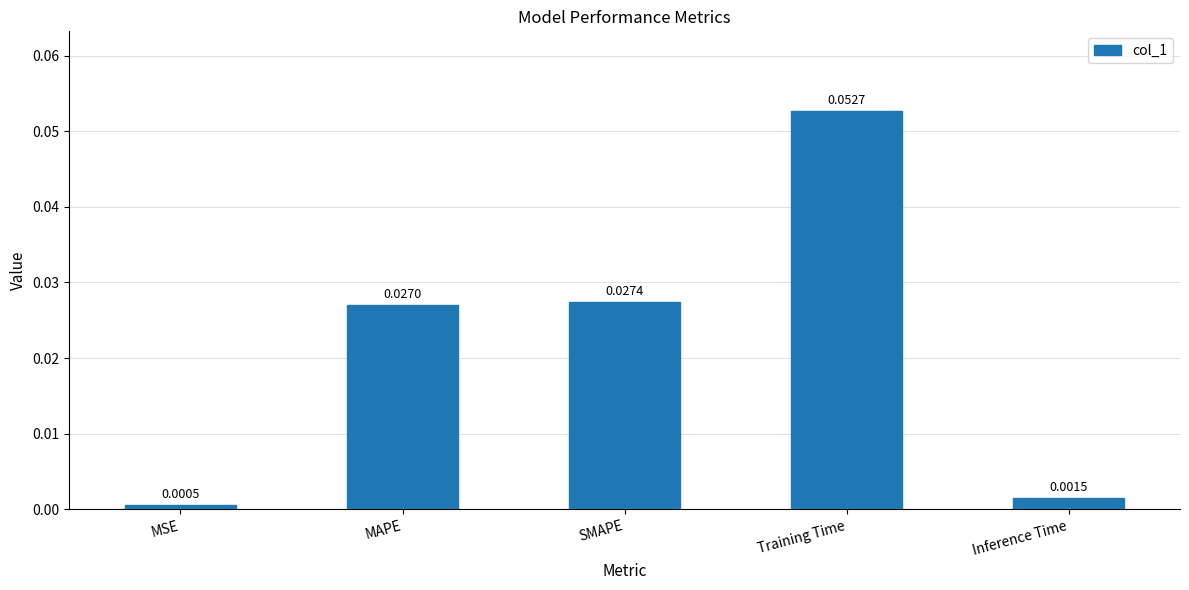

Rank the categories by value from highest to lowest.

Training Time, SMAPE, MAPE, Inference Time, MSE